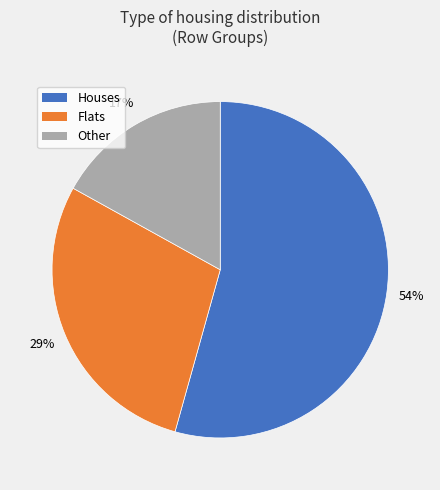

Is there a majority slice in this chart?

Yes